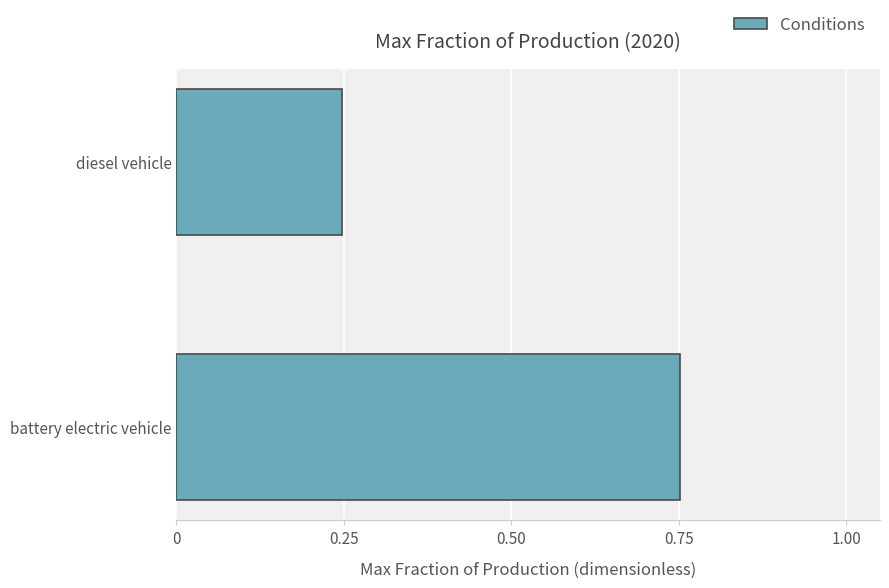

List the labels in order of value, largest first.

battery electric vehicle, diesel vehicle